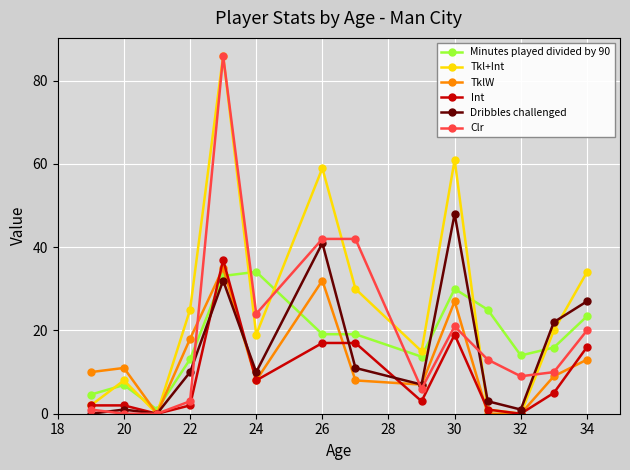

What is the average value of the Minutes played divided by 90 series?

18.1